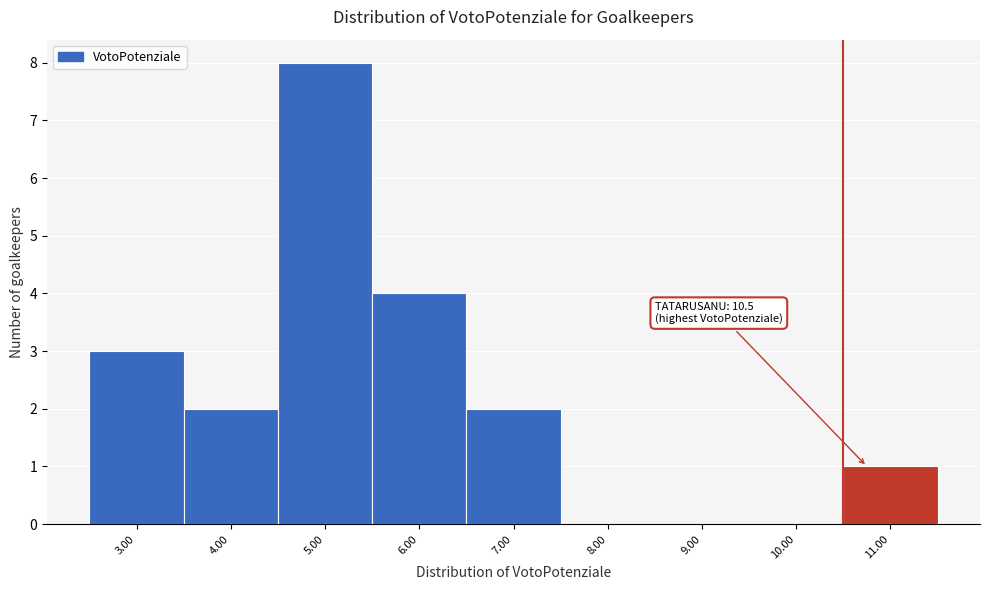

Over which range of the x-axis is the bar tallest?

4.5 to 5.5